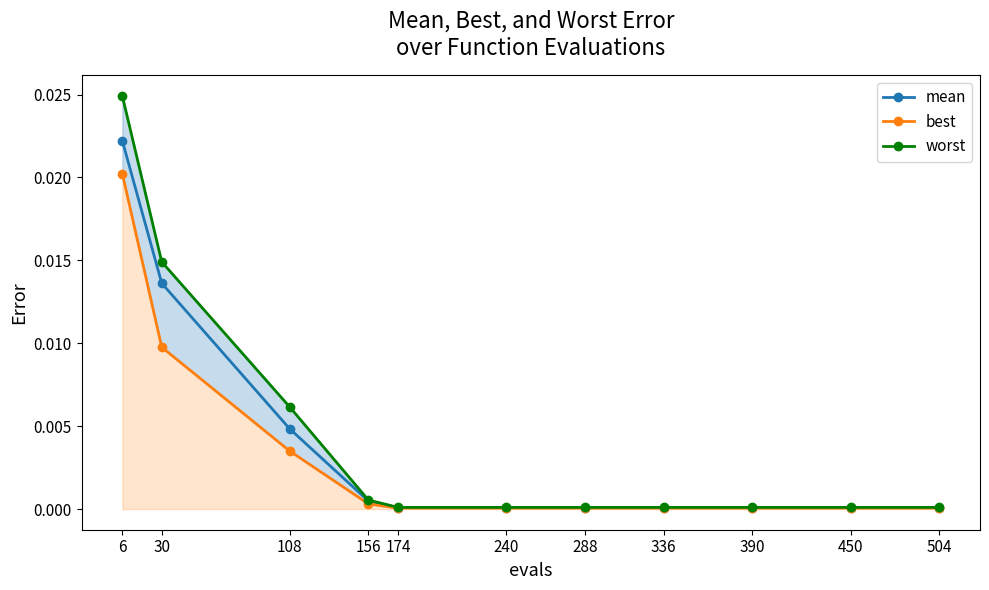

Is it true that mean equals 0.0 at 288?

True